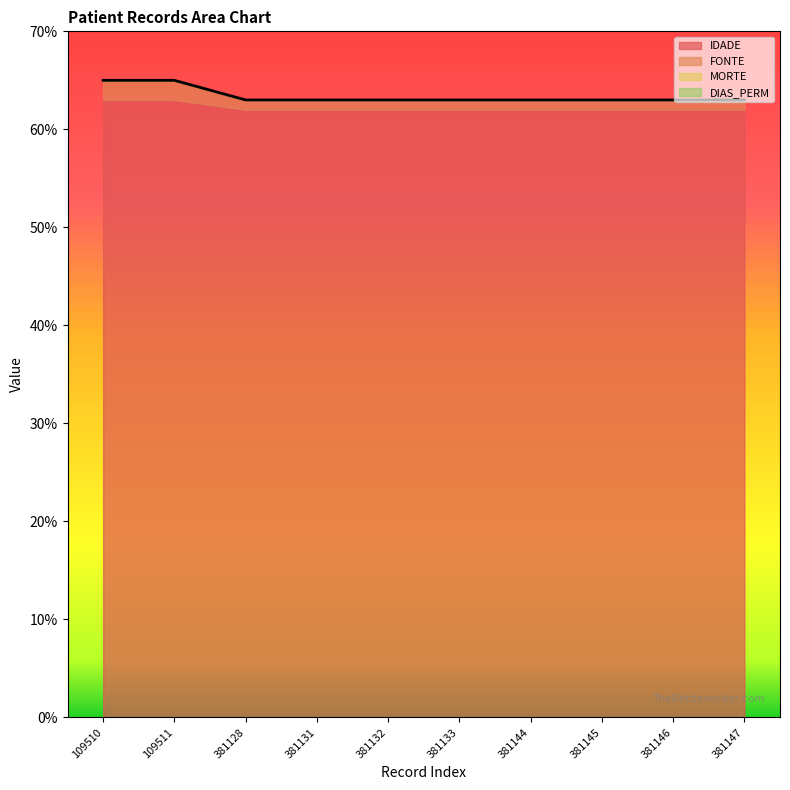

Does the chart have visible grid lines?

No